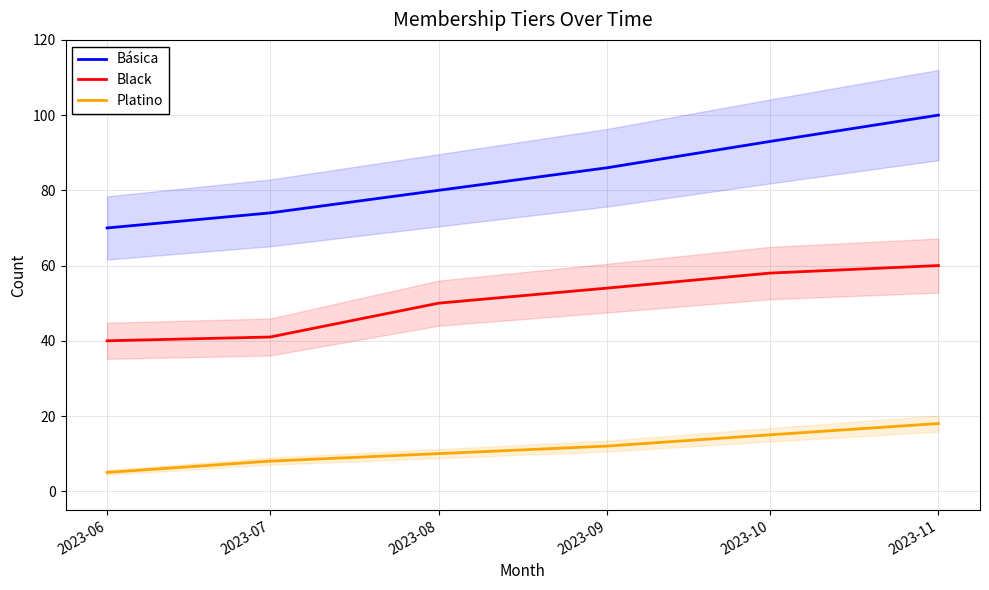

What is the difference between the second highest and second lowest values in the Black series?

17